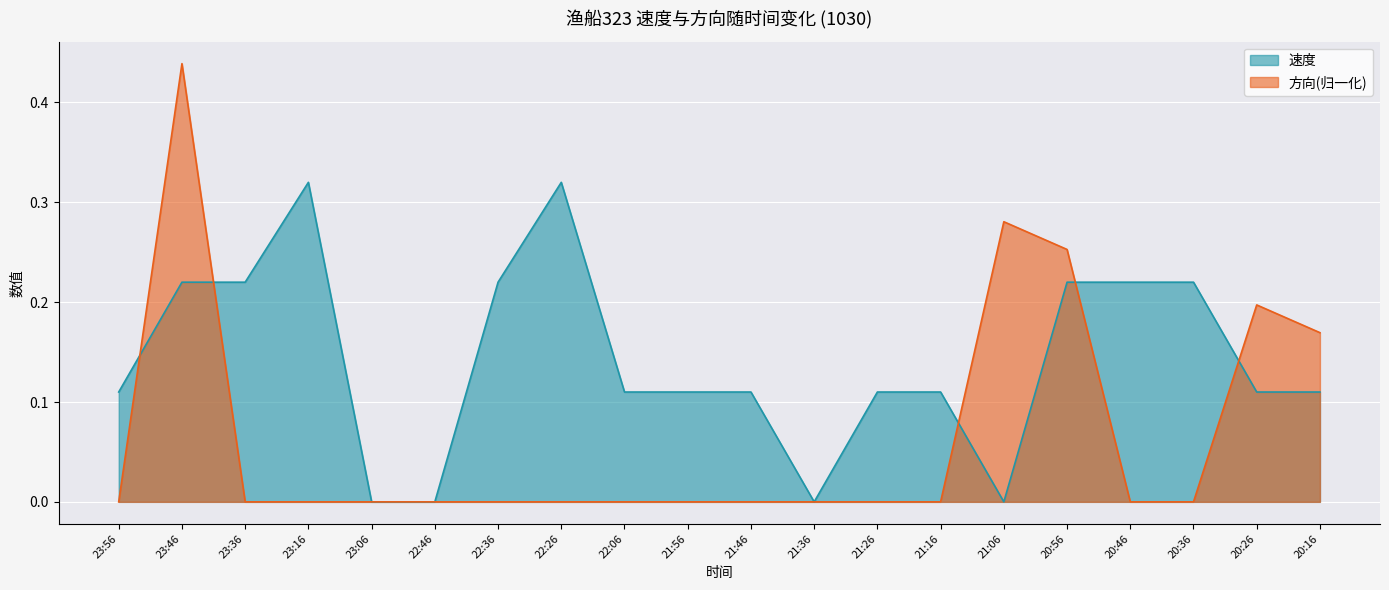

At which label does 速度 reach its minimum?

23:06